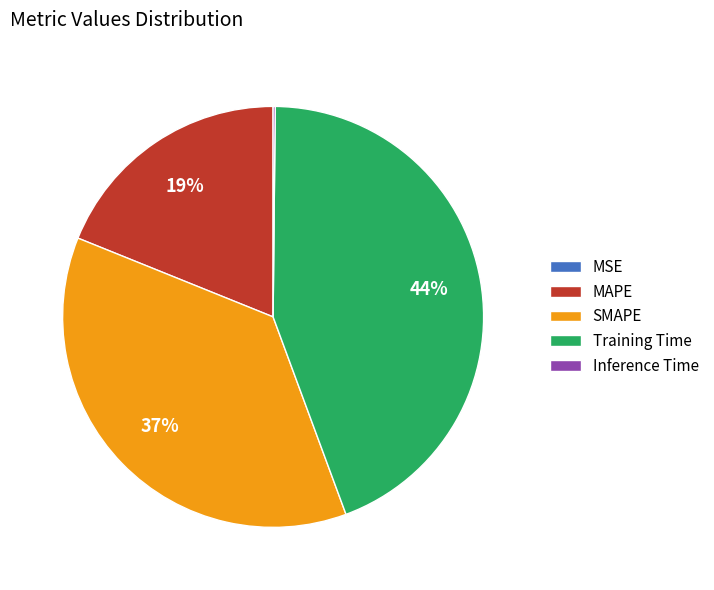

What percentage is the MAPE slice, to the nearest percent?

19%